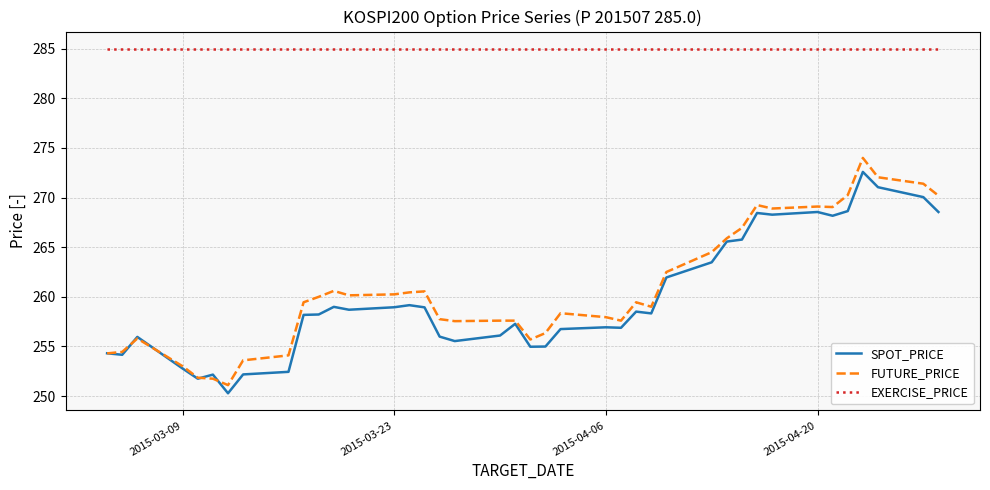

What is the greatest value displayed?

285.0